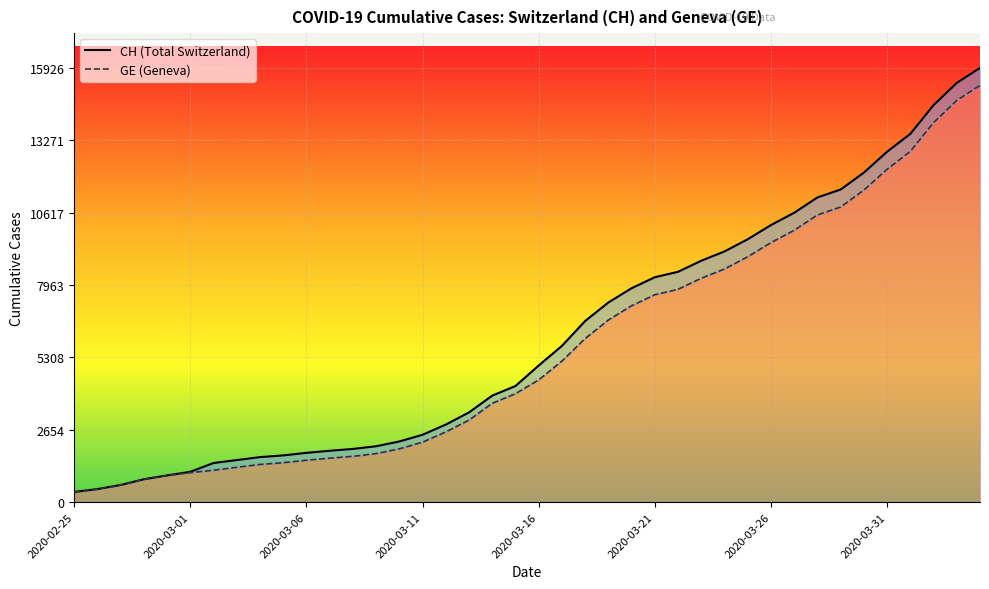

Reading left to right, what are all the values shown in this chart?

CH: 375	479	630	840	981	1113	1436	1544	1652	1715	1809	1885	1952	2051	2226	2472	2845	3291	3908	4259	5012	5731	6644	7323	7847	8249	8449	8855	9196	9642	10162	10613	11175	11467	12086	12852	13505	14561	15375	15926
GE: 375	479	630	840	981	1083	1171	1278	1384	1447	1538	1614	1681	1780	1955	2201	2574	3010	3627	3978	4485	5174	6002	6681	7205	7607	7807	8213	8554	9000	9520	9971	10533	10825	11444	12210	12863	13919	14733	15284